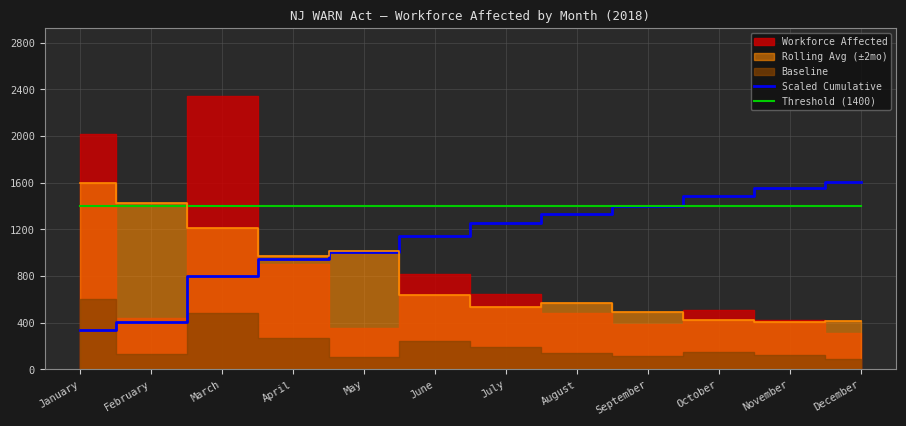

Which has a higher value, April or September?

September